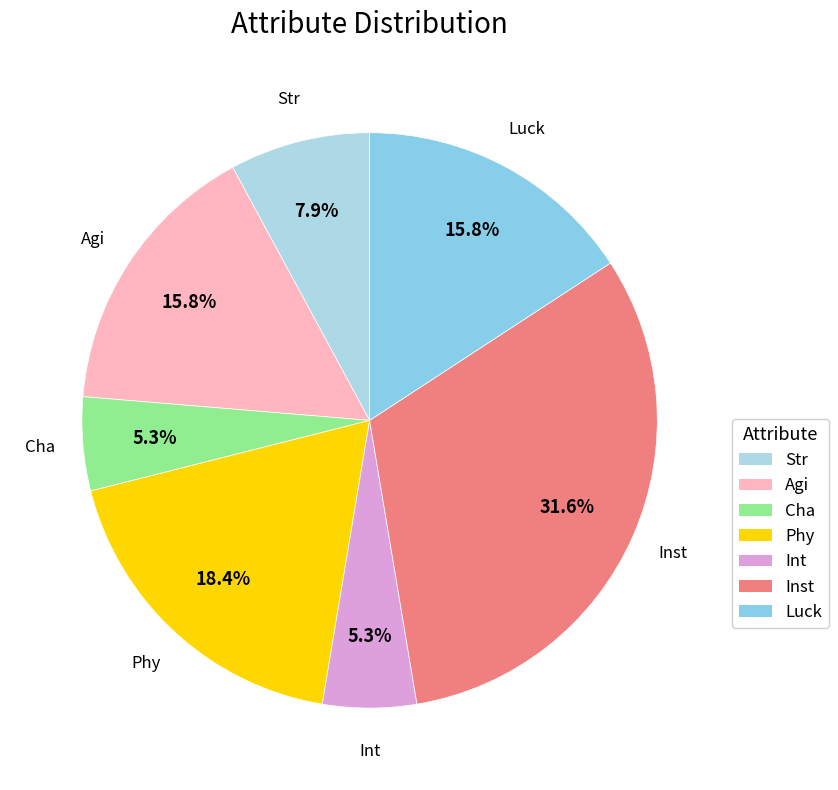

Is it true that Phy is 18% of the pie?

True